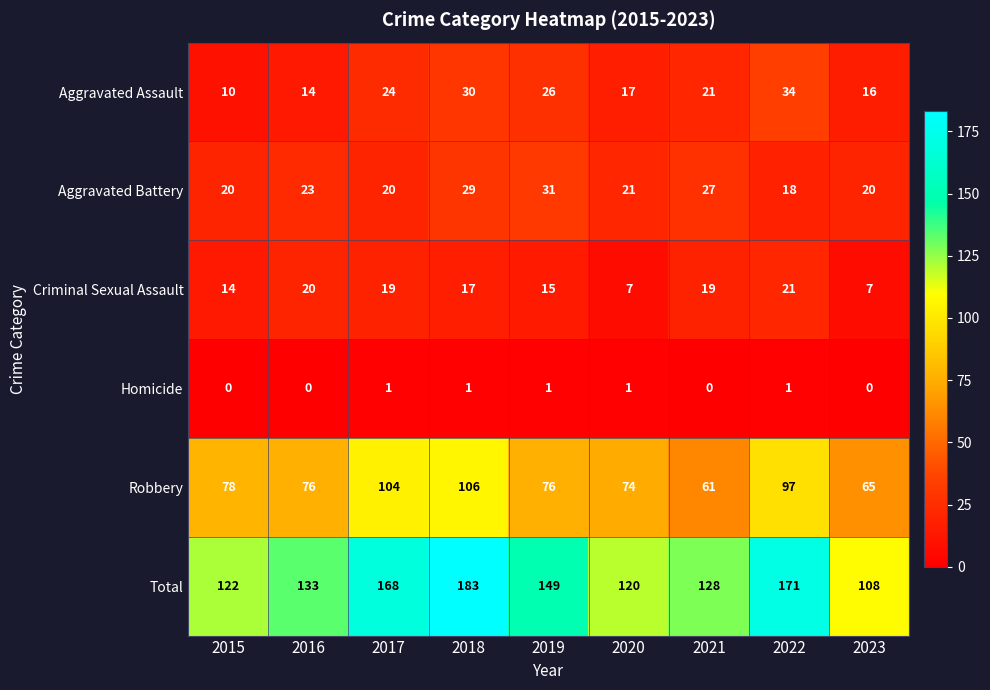

Which series has the largest total across all categories?

Total